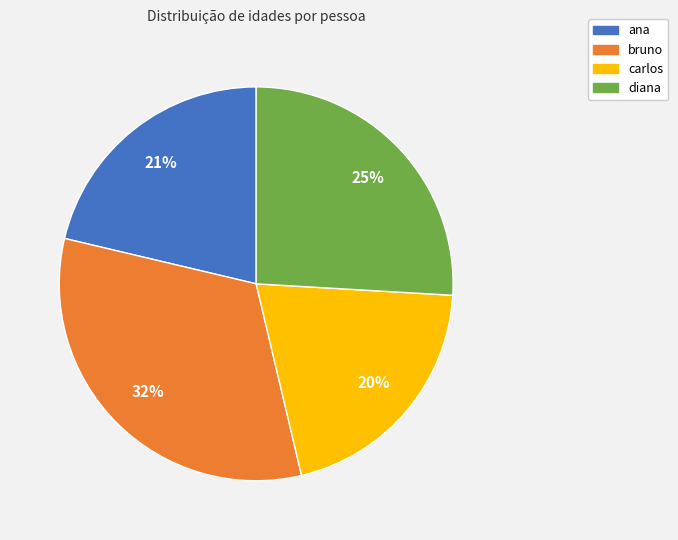

Count the number of slices in the pie.

4